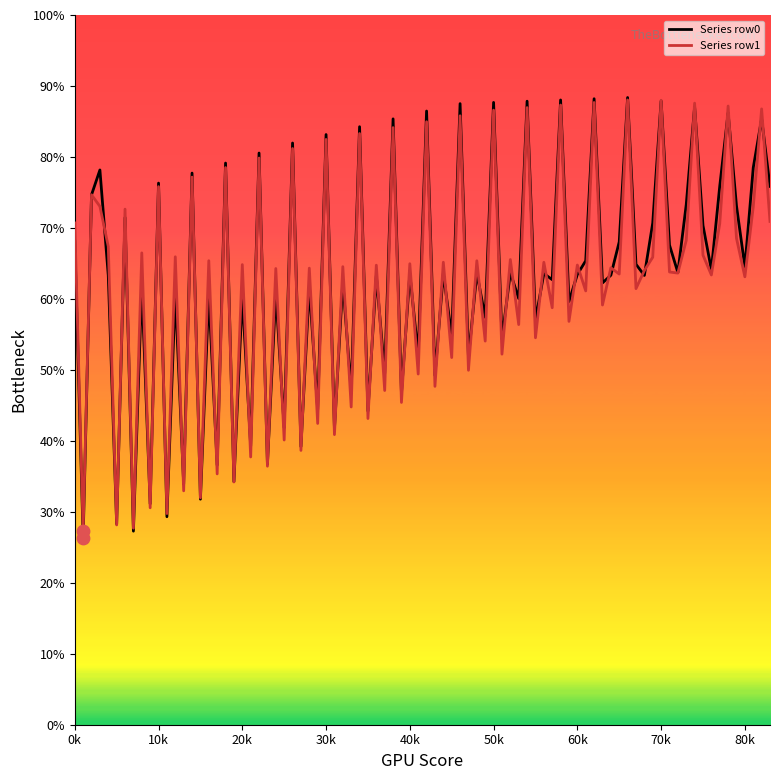

Which series has the largest range (max minus min)?

Series row0